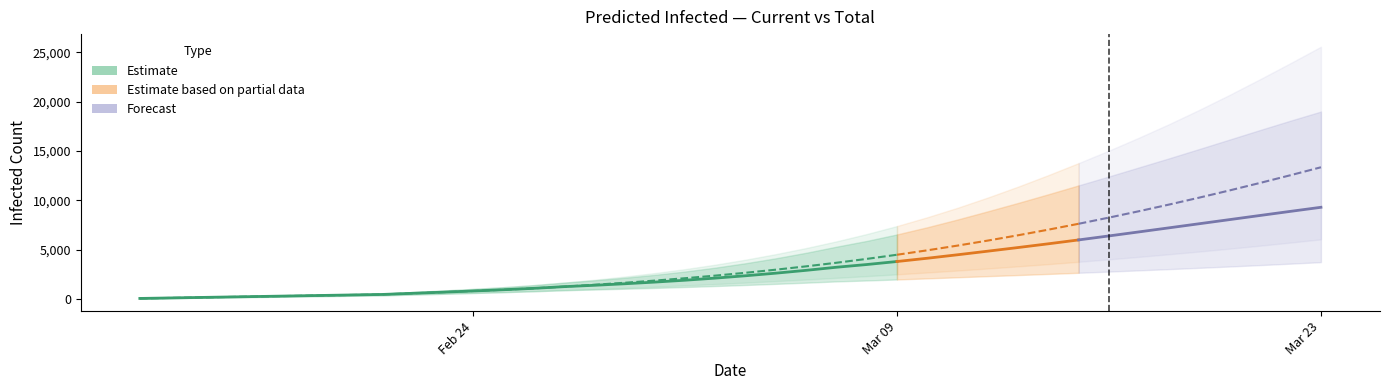

What is the value of the total_mean point at the 21st from the left?

2651